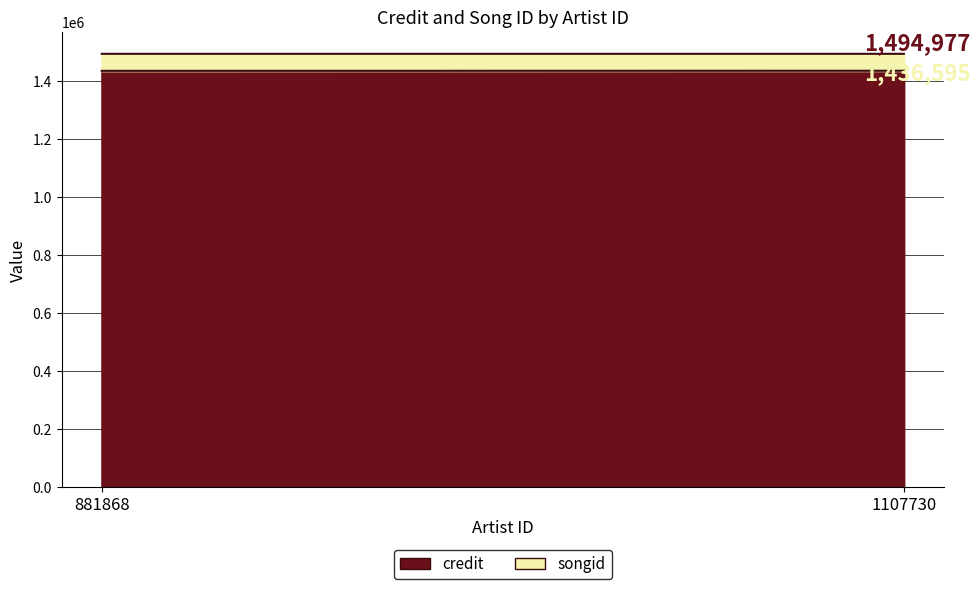

List the labels in order of songid value, smallest first.

1107730, 881868